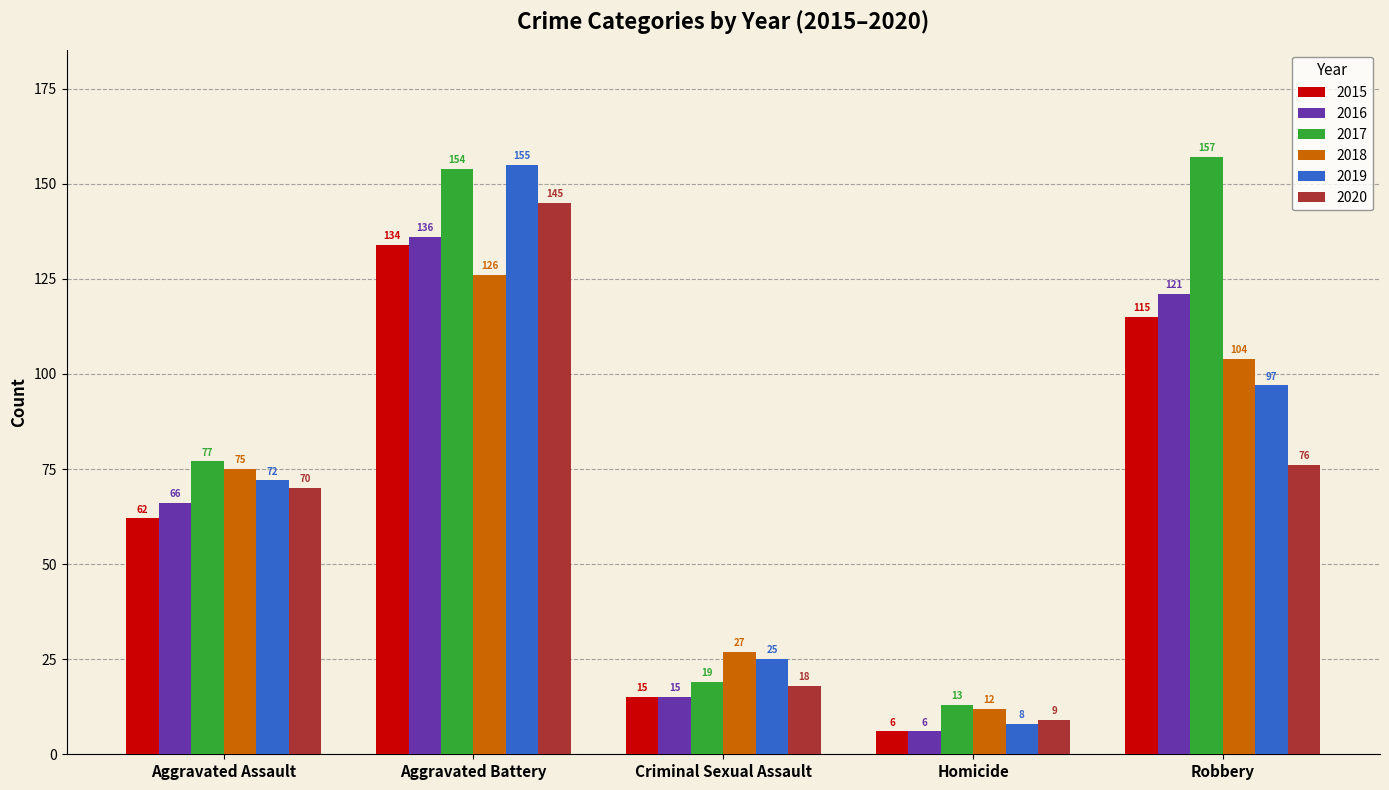

What is the label of the 3rd bar from the left?

Criminal Sexual Assault